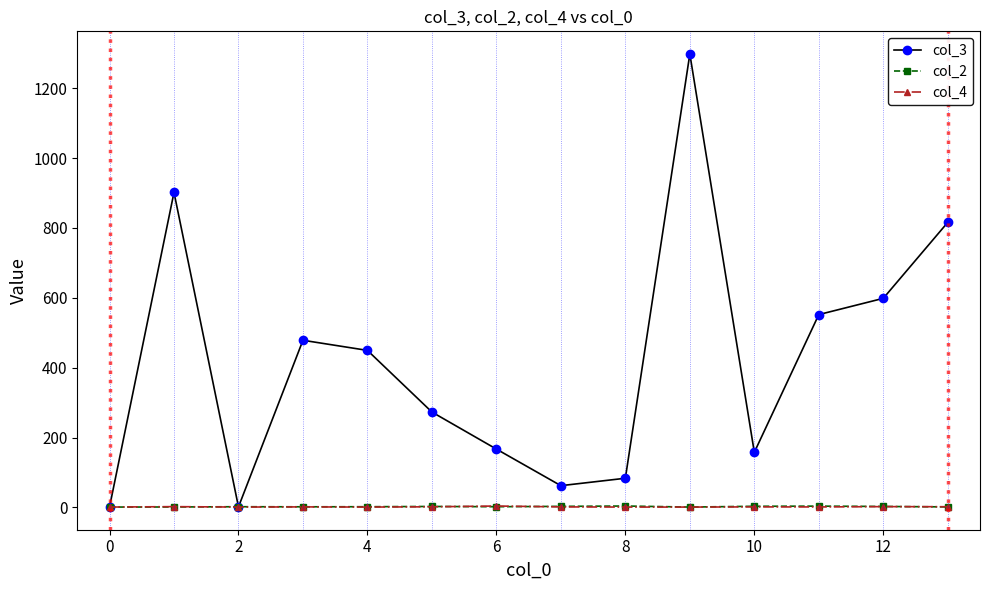

What is the maximum value for col_3?

1298.0